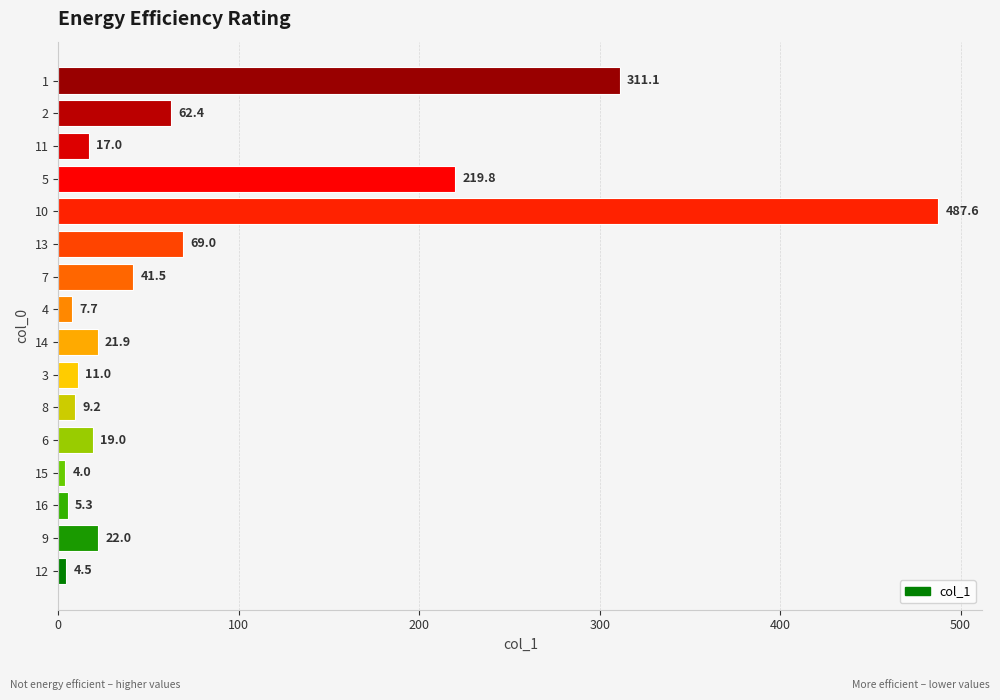

What is the change in value from 12 to 16?

+0.8